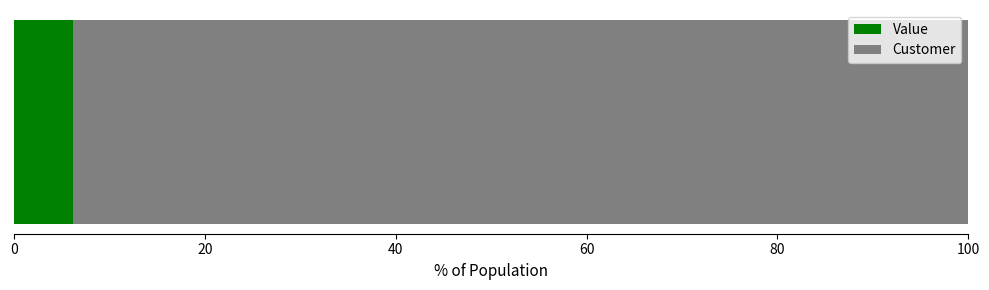

What is the lowest value of the Value series?

6.2